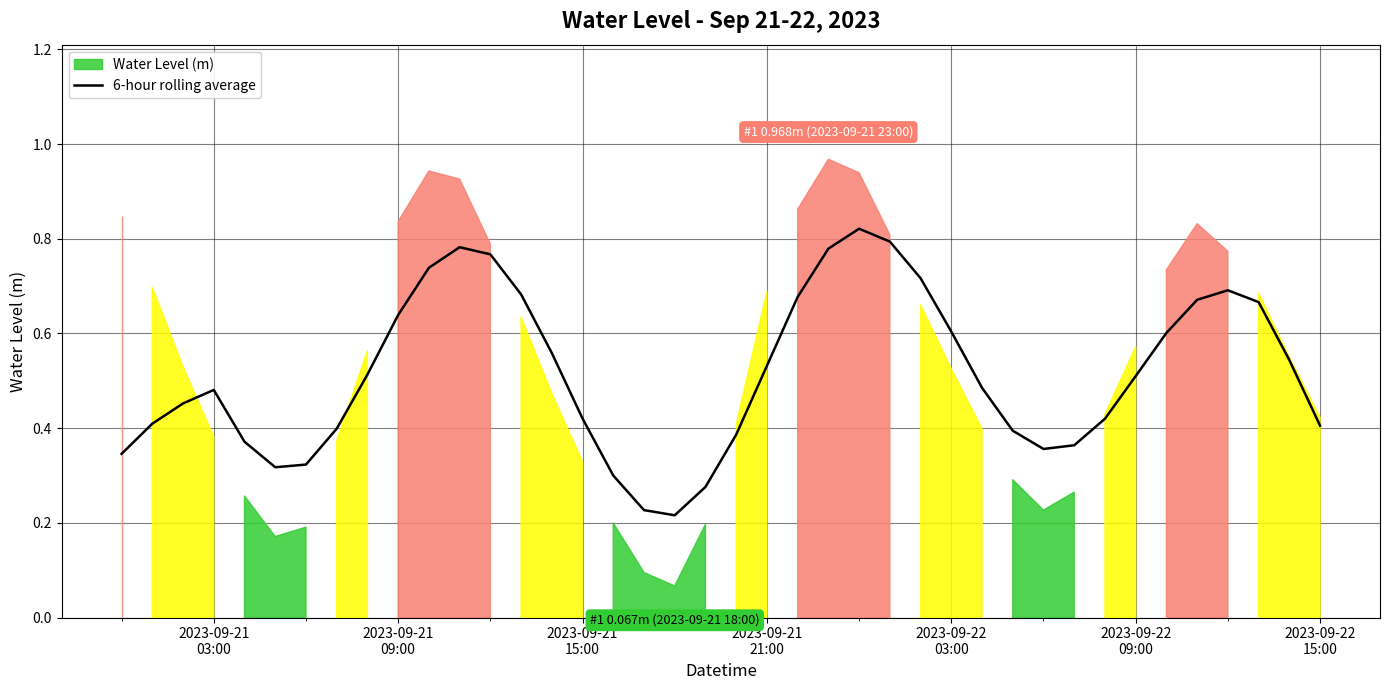

Reading left to right, extract all data points from this chart.

0.3	0.4	0.5	0.5	0.4	0.3	0.3	0.4	0.5	0.6	0.7	0.8	0.8	0.7	0.6	0.4	0.3	0.2	0.2	0.3	0.4	0.5	0.7	0.8	0.8	0.8	0.7	0.6	0.5	0.4	0.4	0.4	0.4	0.5	0.6	0.7	0.7	0.7	0.5	0.4